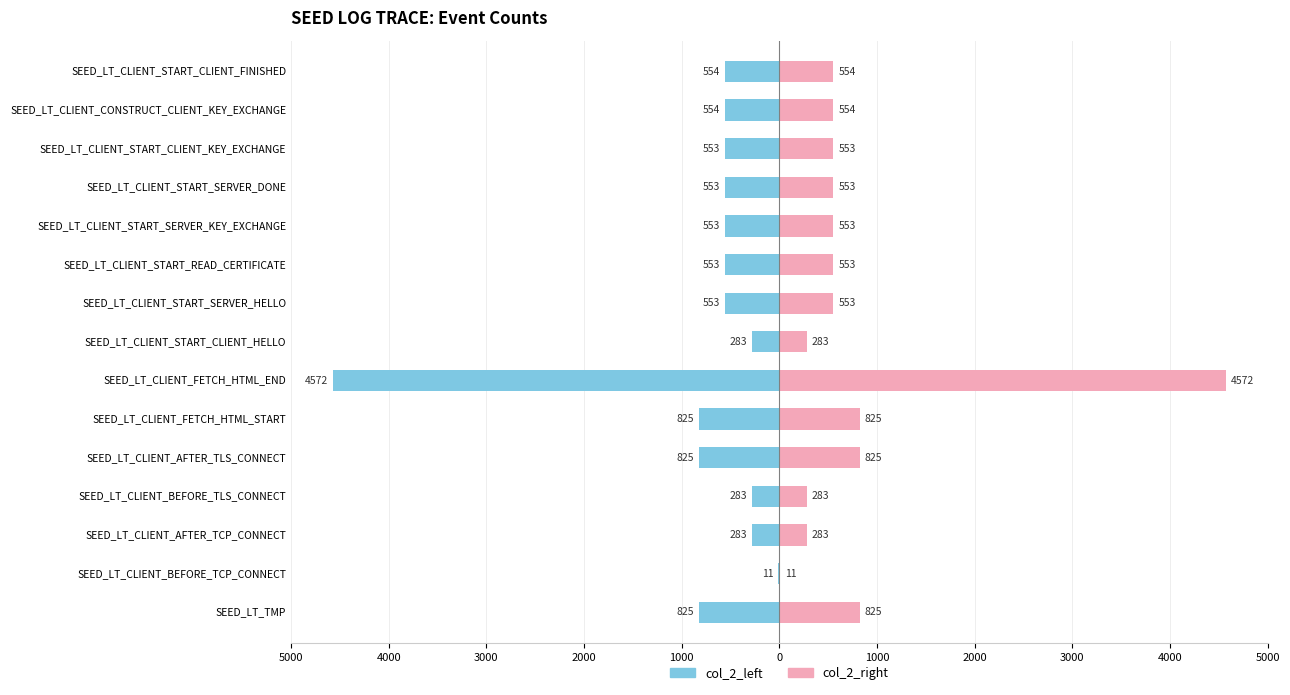

The col_2_right series shows 367 at SEED_LT_CLIENT_CONSTRUCT_CLIENT_KEY_EXCHANGE. True or false?

False